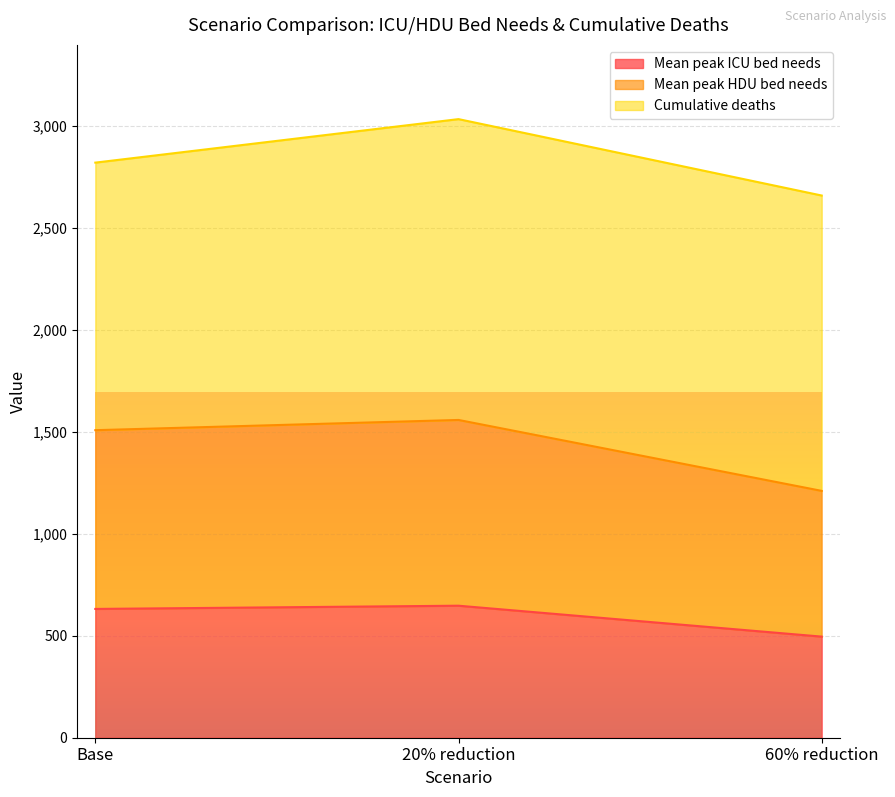

Does the chart display data point markers on the line(s)?

No